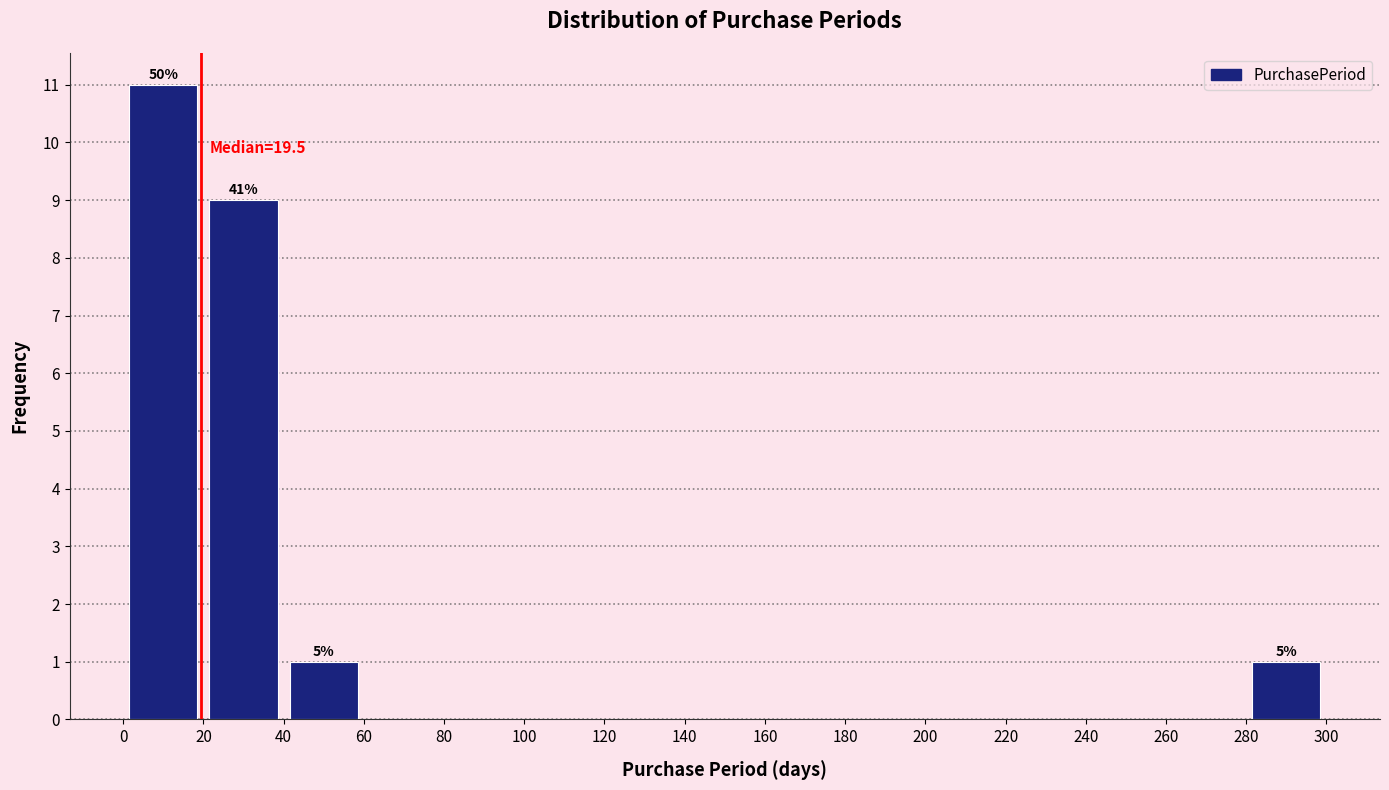

Over which range of the x-axis is the bar tallest?

0 to 20